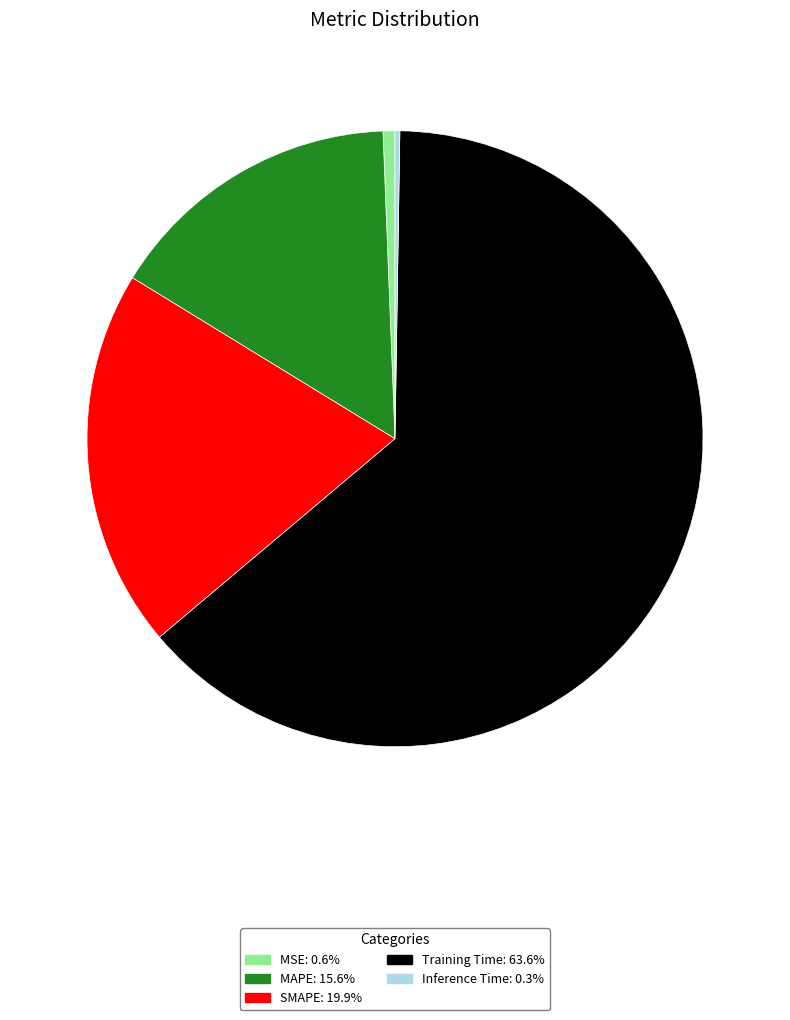

Does any single category account for the majority?

Yes